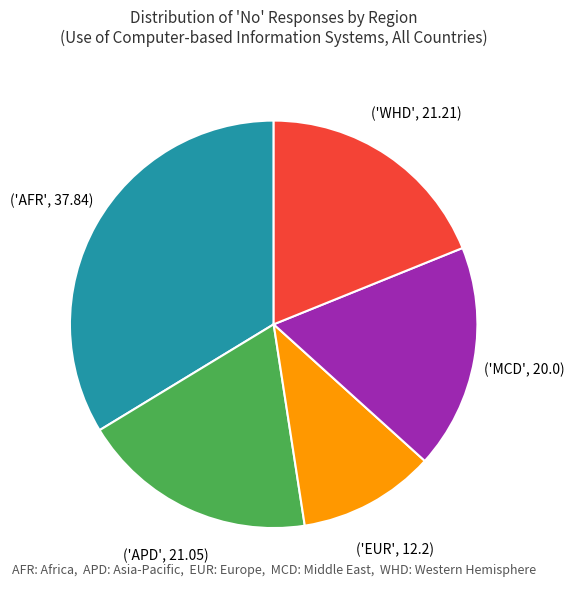

Is there any slice that represents more than half of the pie?

No